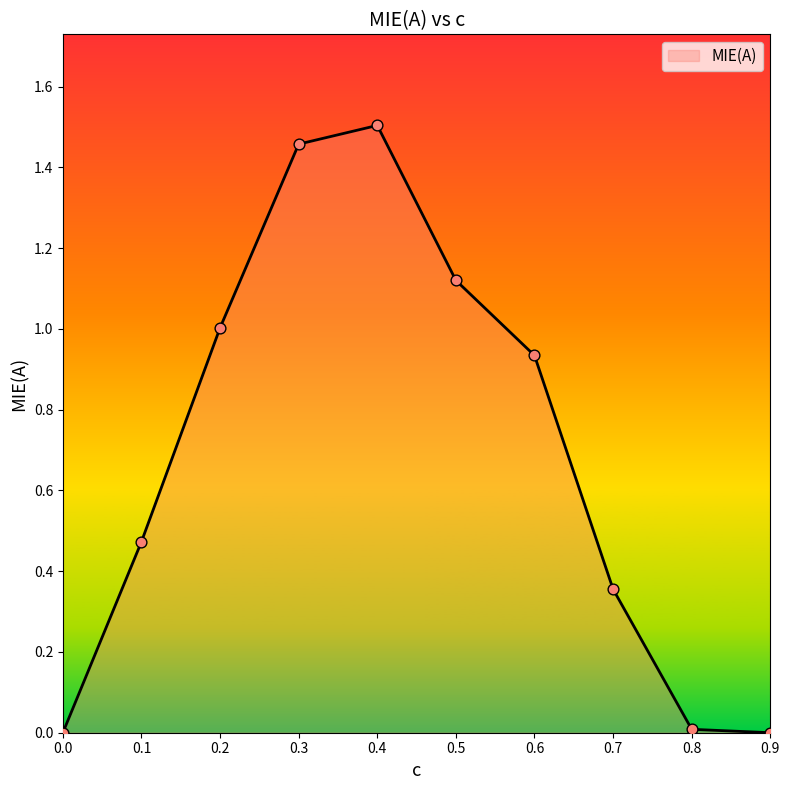

Which has a higher value, 0.3 or 0.7?

0.3